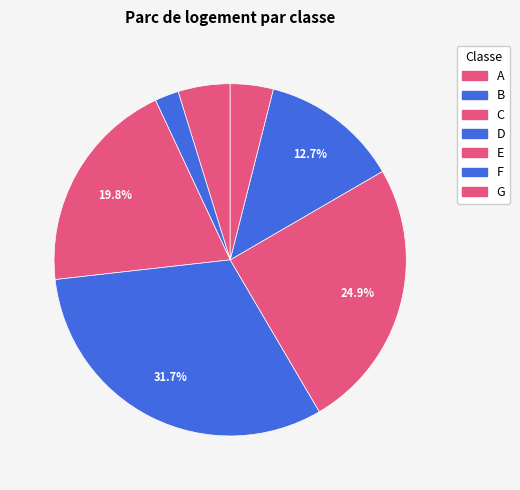

To the nearest percent, what portion does G represent?

4%